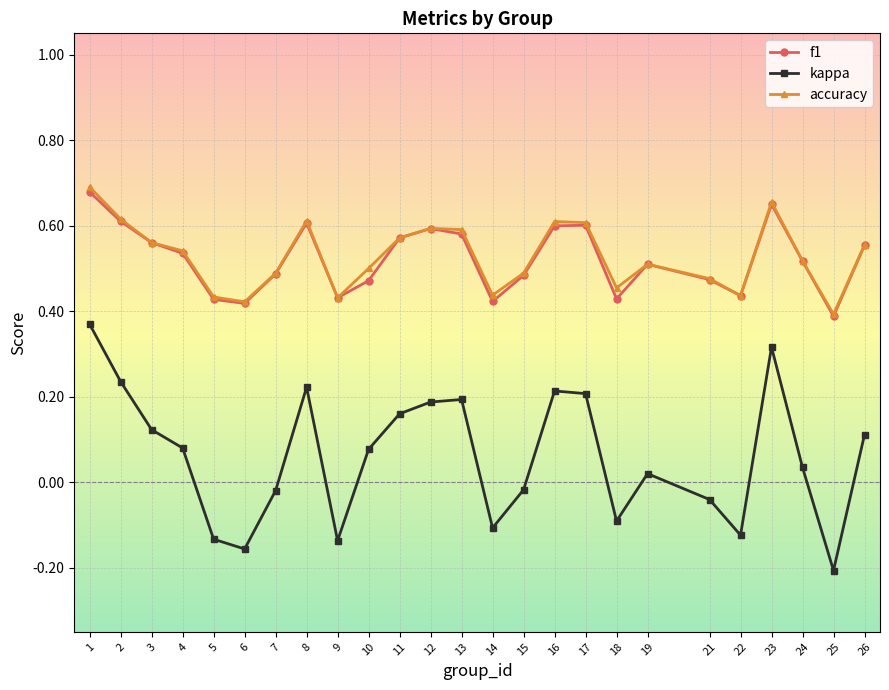

How many f1 values are between 0 and 1?

25